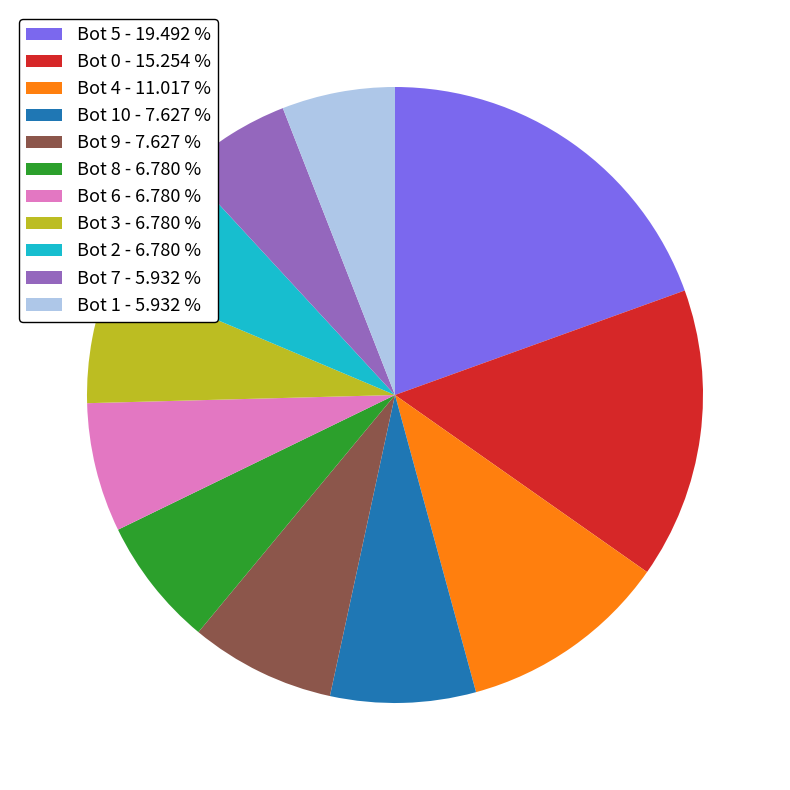

Which slice is the largest?

Bot 5 - 19.492 %